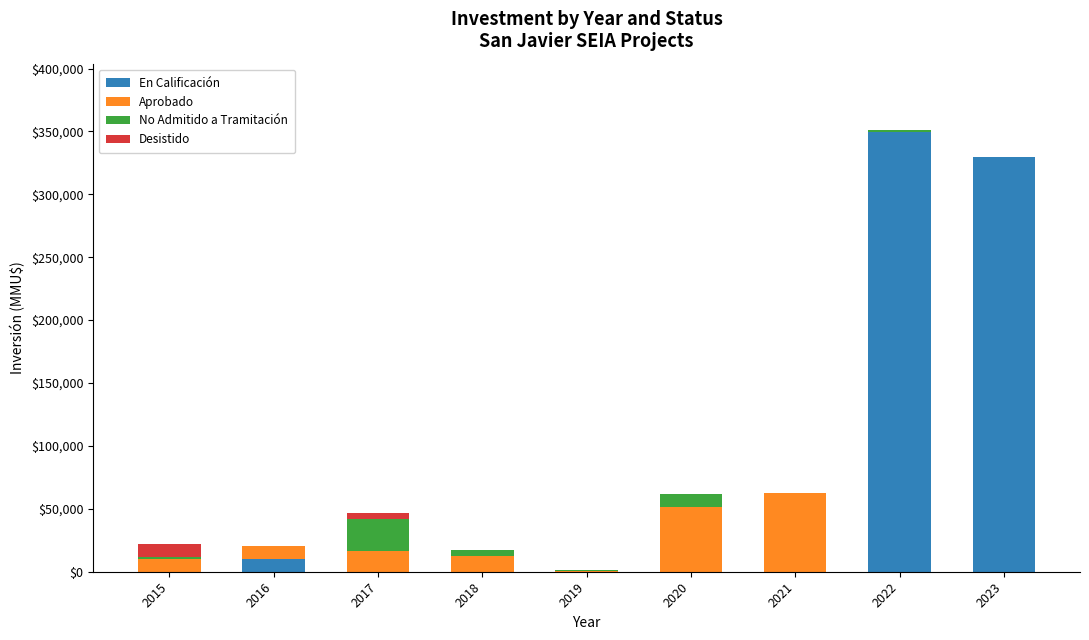

What is the highest value of the En Calificación series?

349495